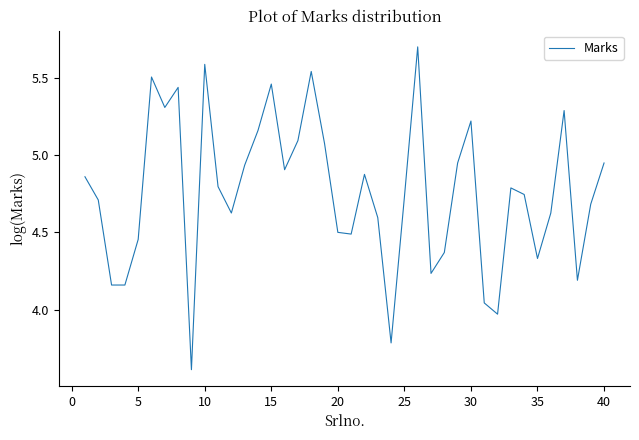

What is the difference between the maximum and minimum values?

2.1